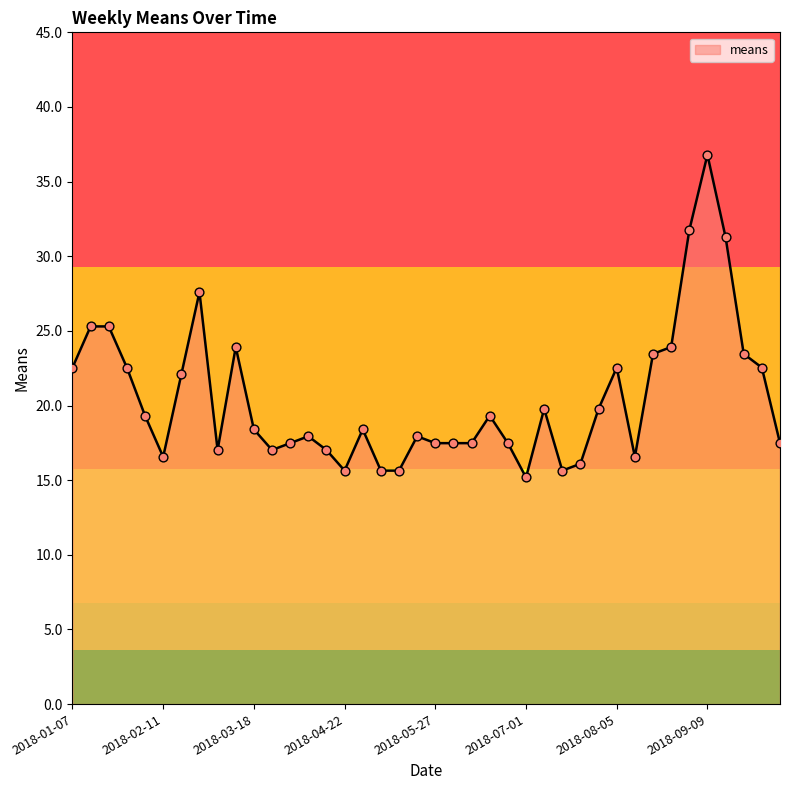

What is the difference between the maximum and minimum values?

21.6